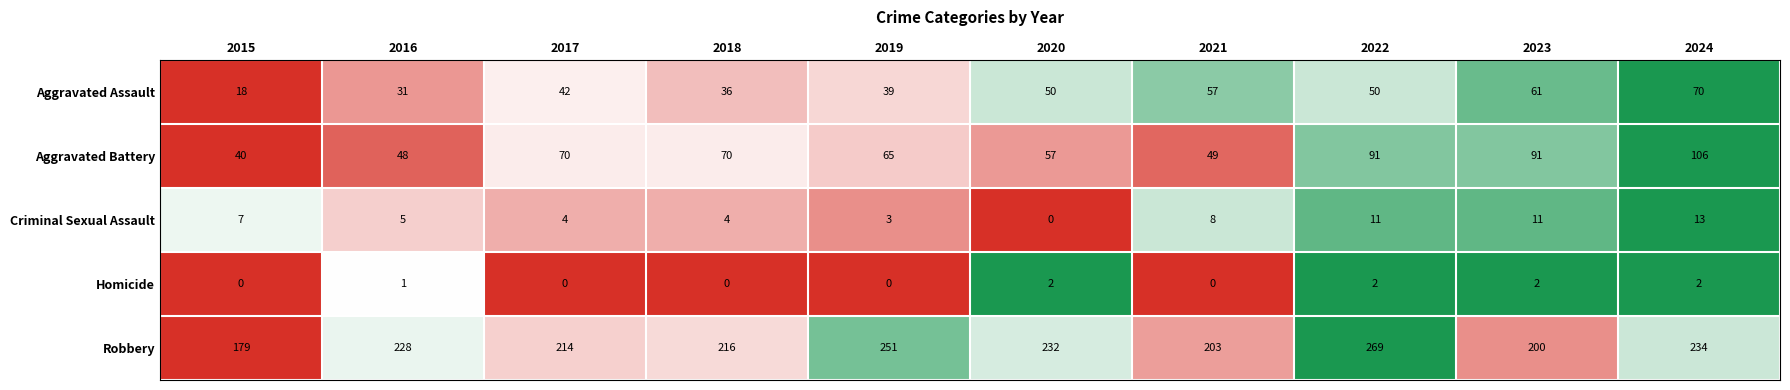

Rank the series at 2023 from lowest to highest value.

Homicide, Criminal Sexual Assault, Aggravated Assault, Aggravated Battery, Robbery